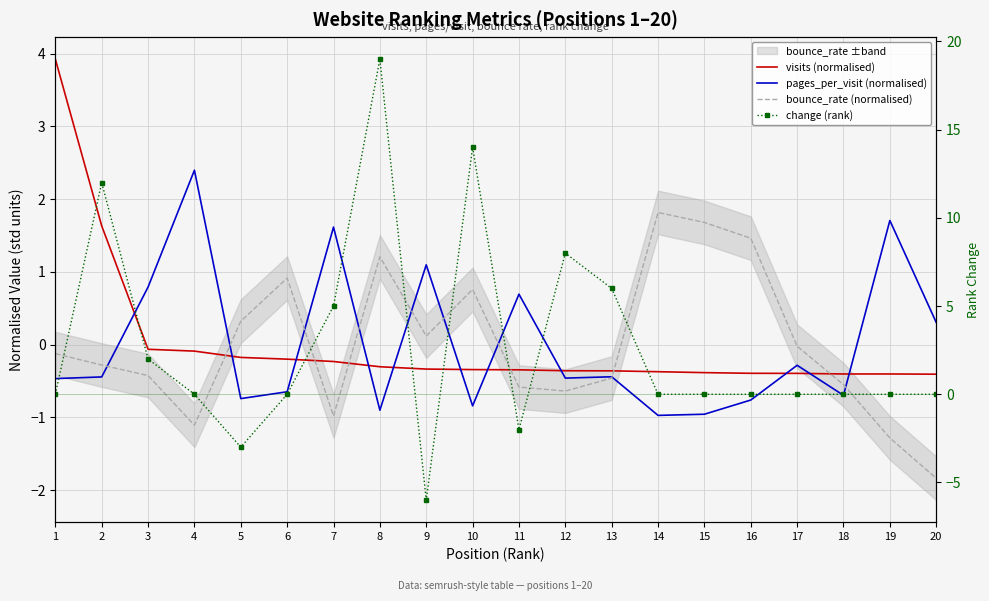

What is the difference between the maximum and minimum values in the pages_per_visit (normalised) series?

3.4